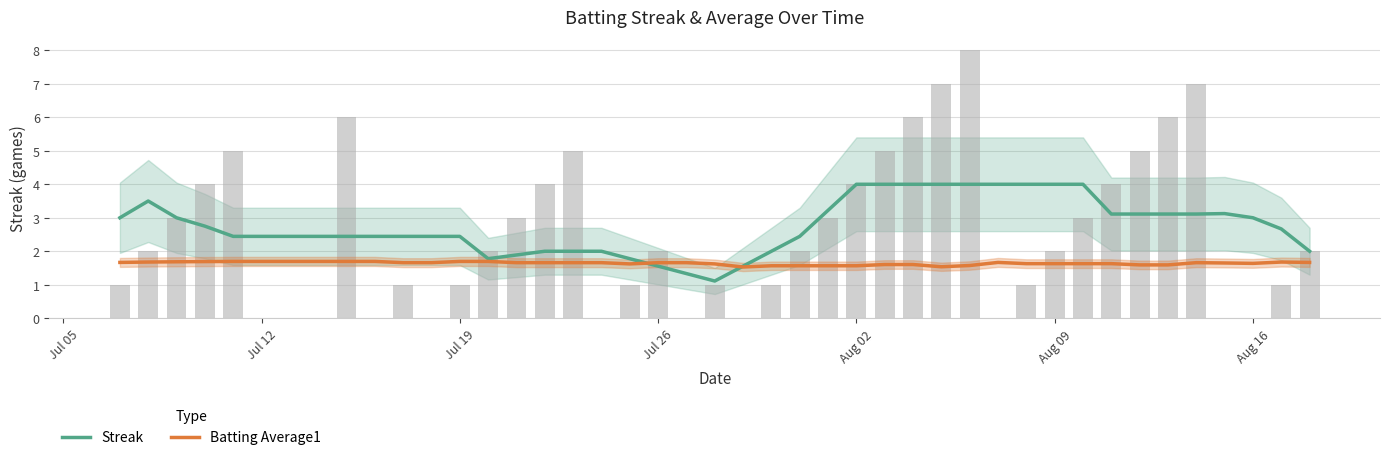

What is the difference between the maximum and minimum values in the Streak series?

2.9